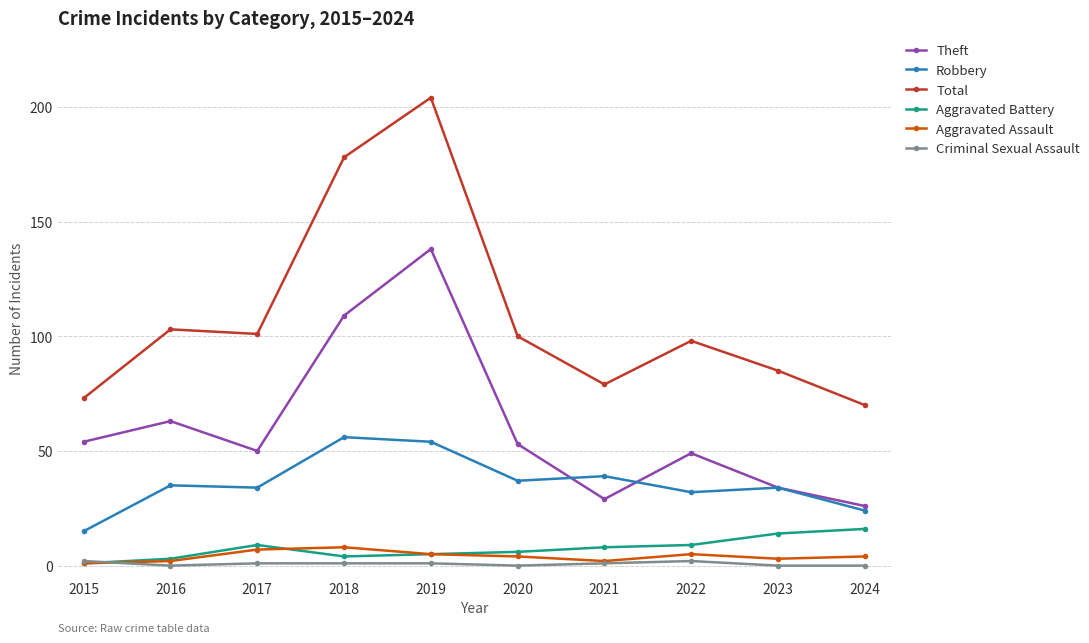

What is the maximum value shown in the chart?

204